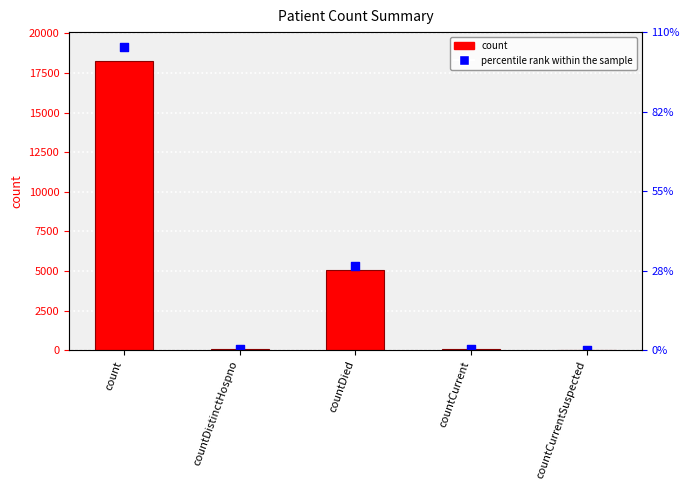

What are all the series names shown in the legend?

count, percentile rank within the sample